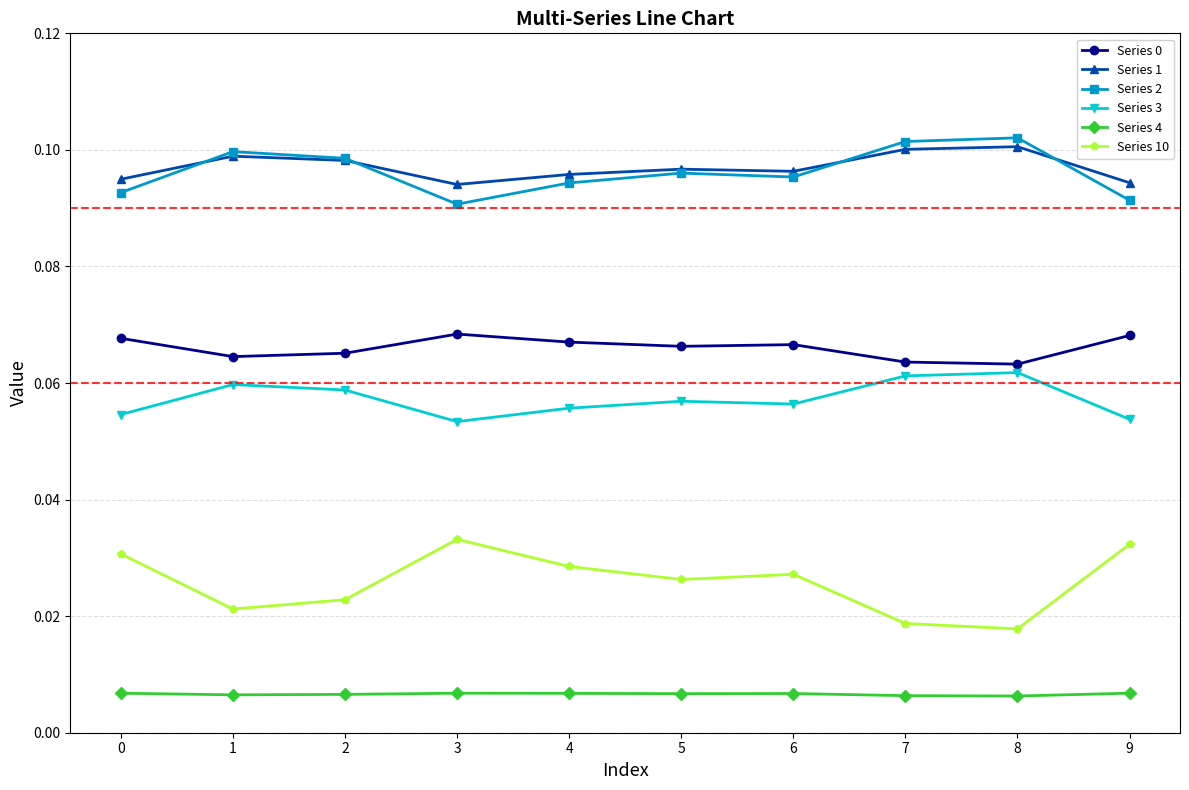

At how many categories does at least one series exceed 0?

10